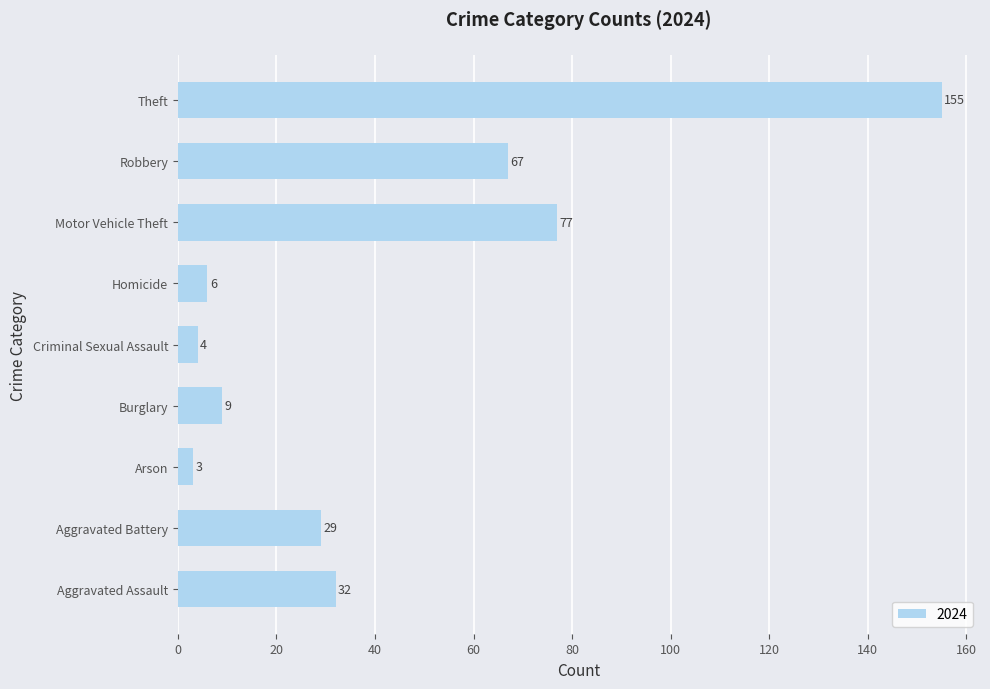

Does the chart contain any negative values?

No